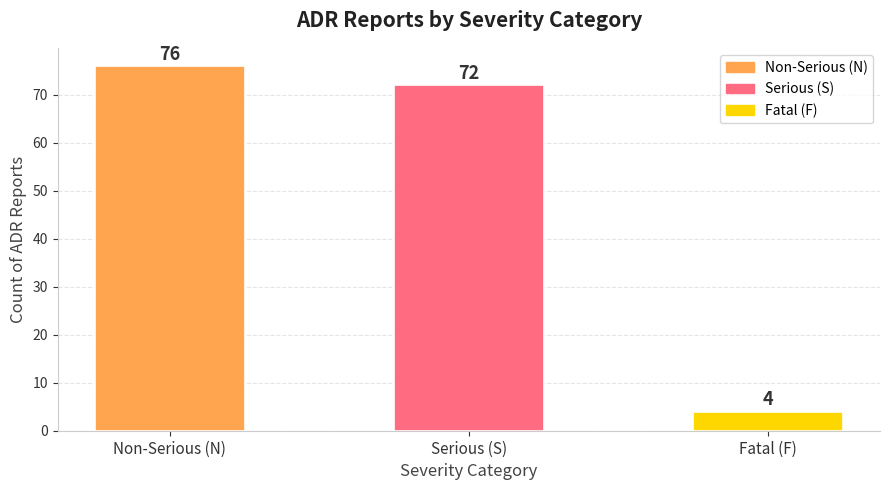

At which category does the chart reach its minimum across all series?

Fatal (F)